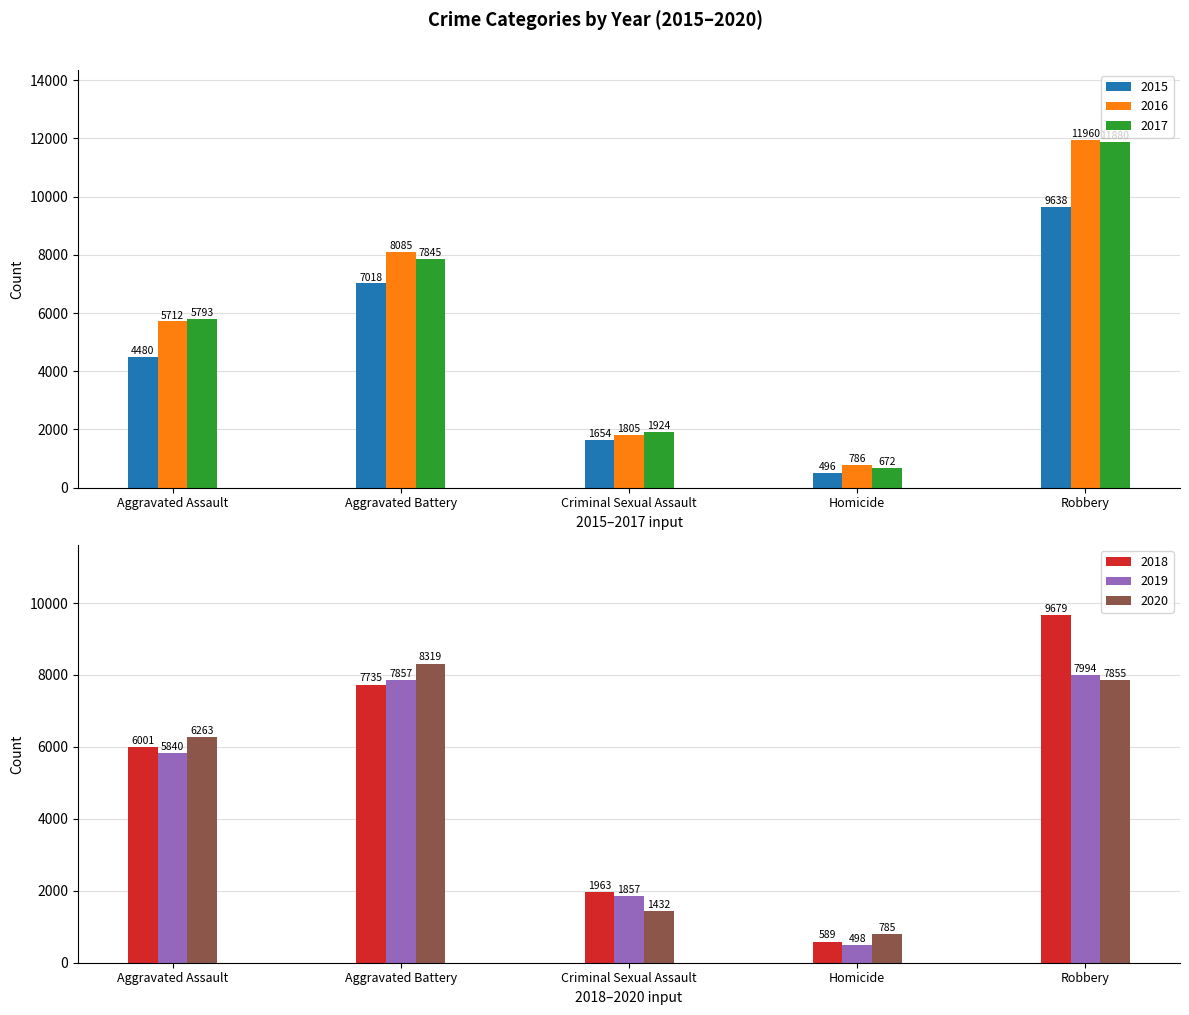

How many values in the 2020 series are below 6263?

2